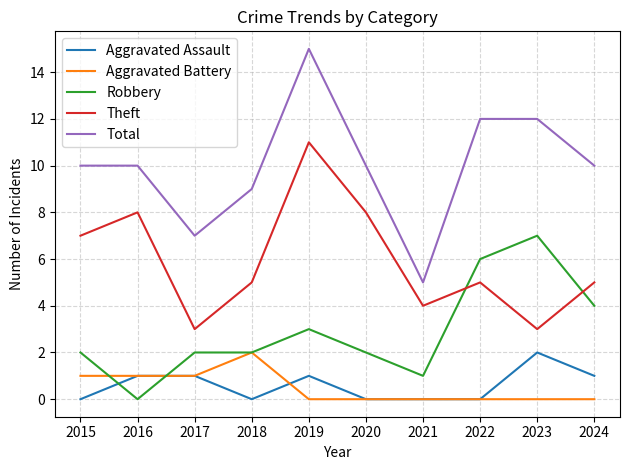

What is the total value across all series at 2016?

20